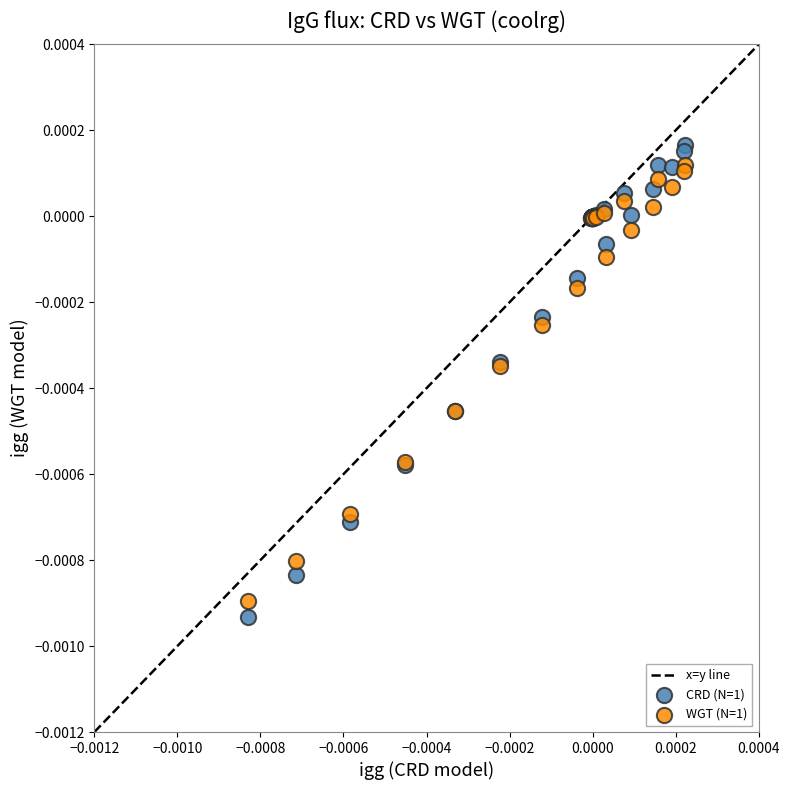

Which series reaches the maximum Y coordinate?

CRD (N=1)